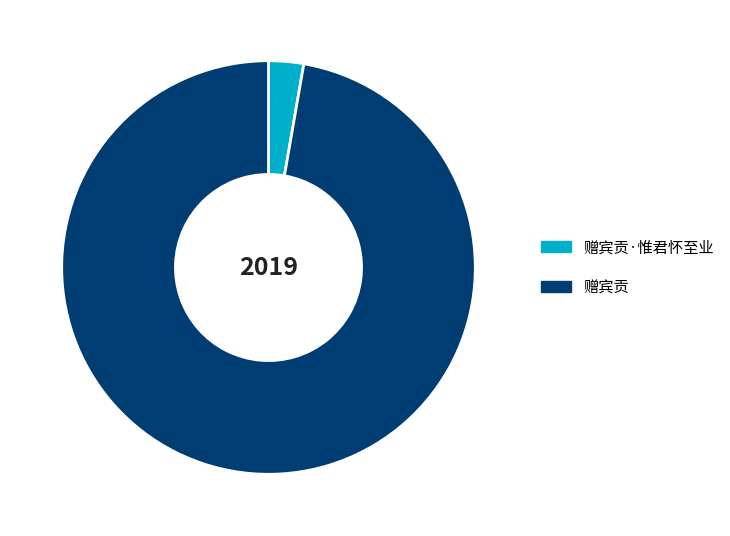

Which slice is the largest?

赠宾贡